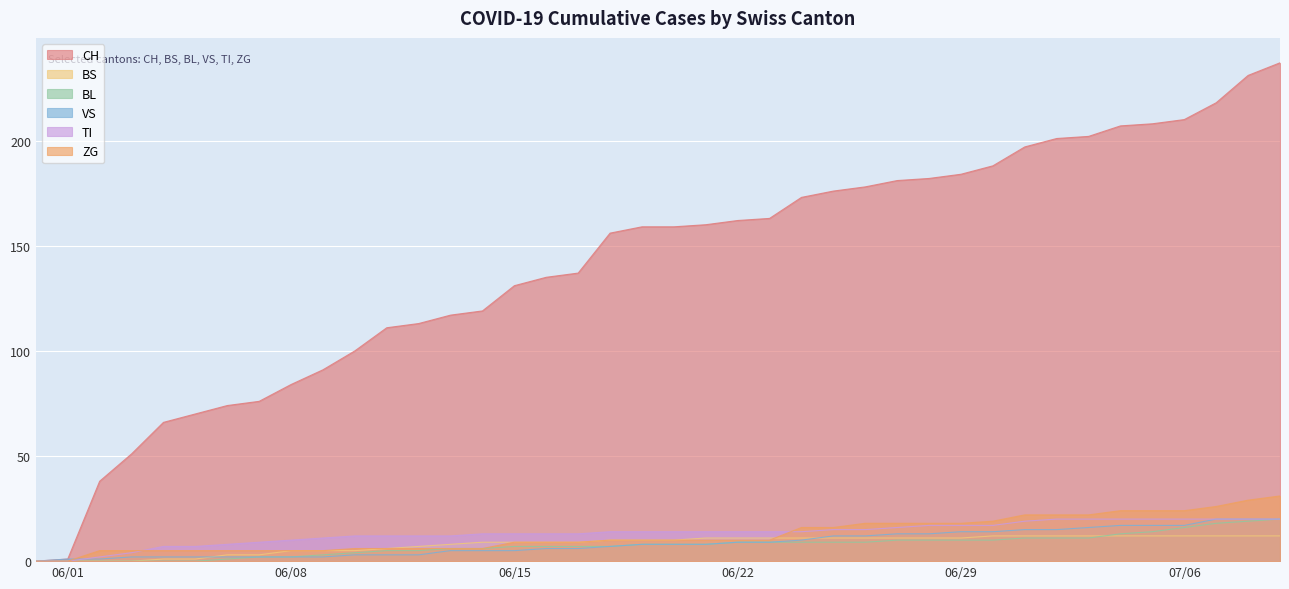

Is the value of CH at 2020-06-02 greater than the value of BL at 2020-06-04?

Yes